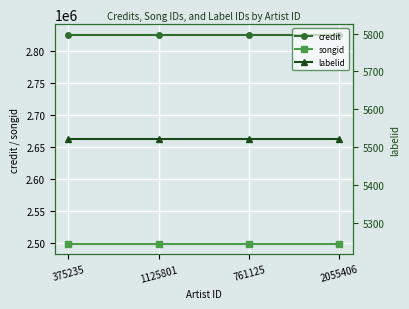

The value of labelid at 1125801 is 8109. True or false?

False